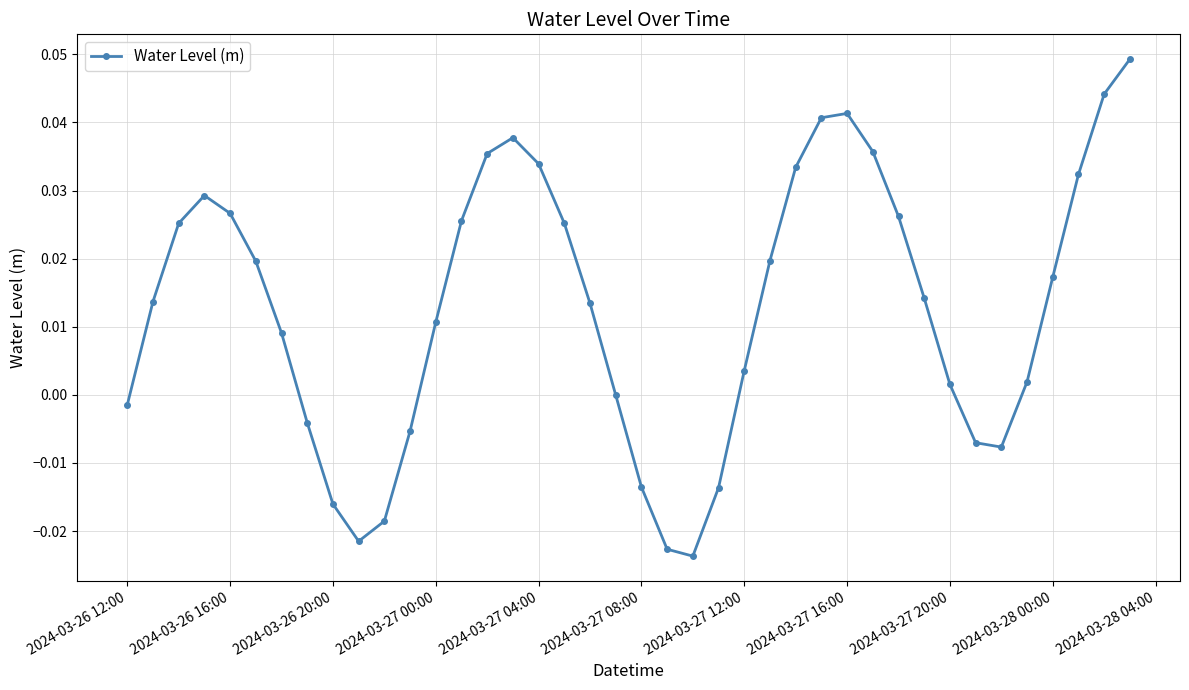

What is the sum of all values?

0.5